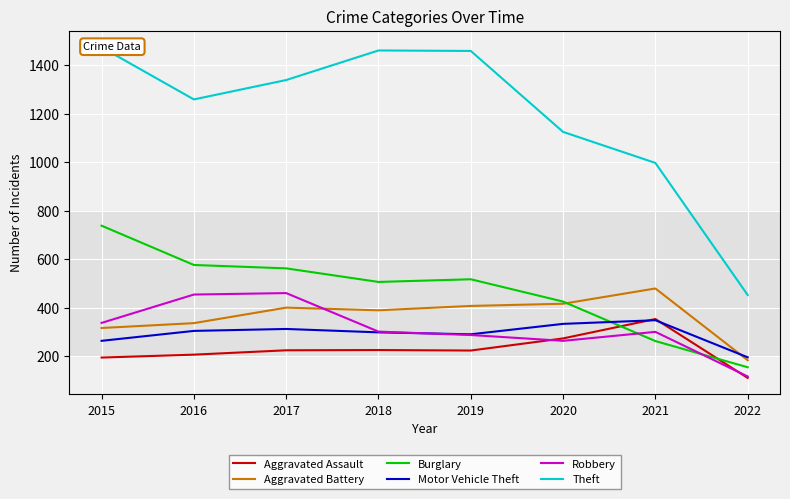

Which category has the lowest value across all series?

2022